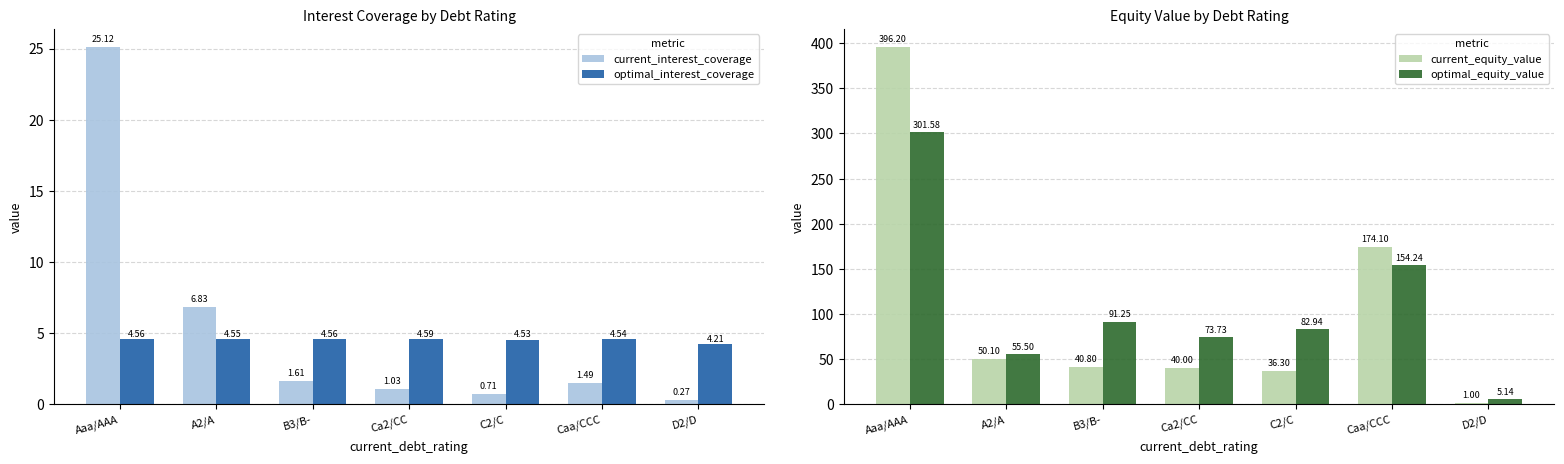

What is the lowest value of the optimal_equity_value series?

5.1